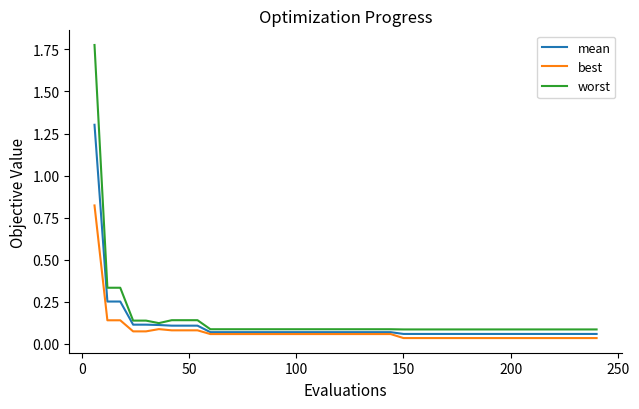

List the series in order of their overall mean, lowest first.

best, mean, worst